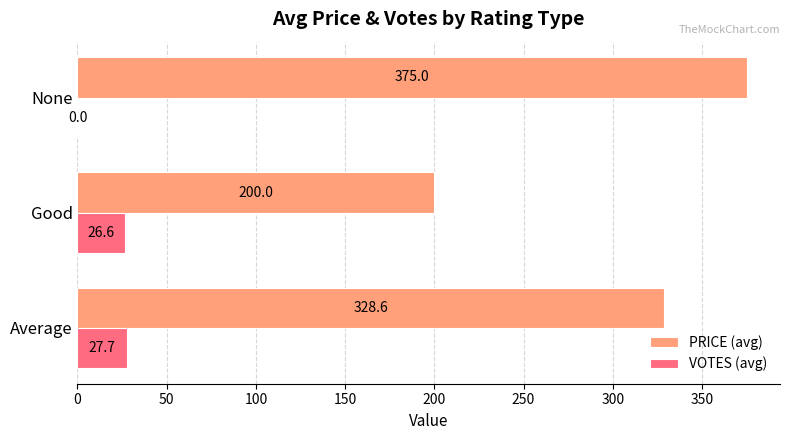

At which category is the sum across all series the highest?

None